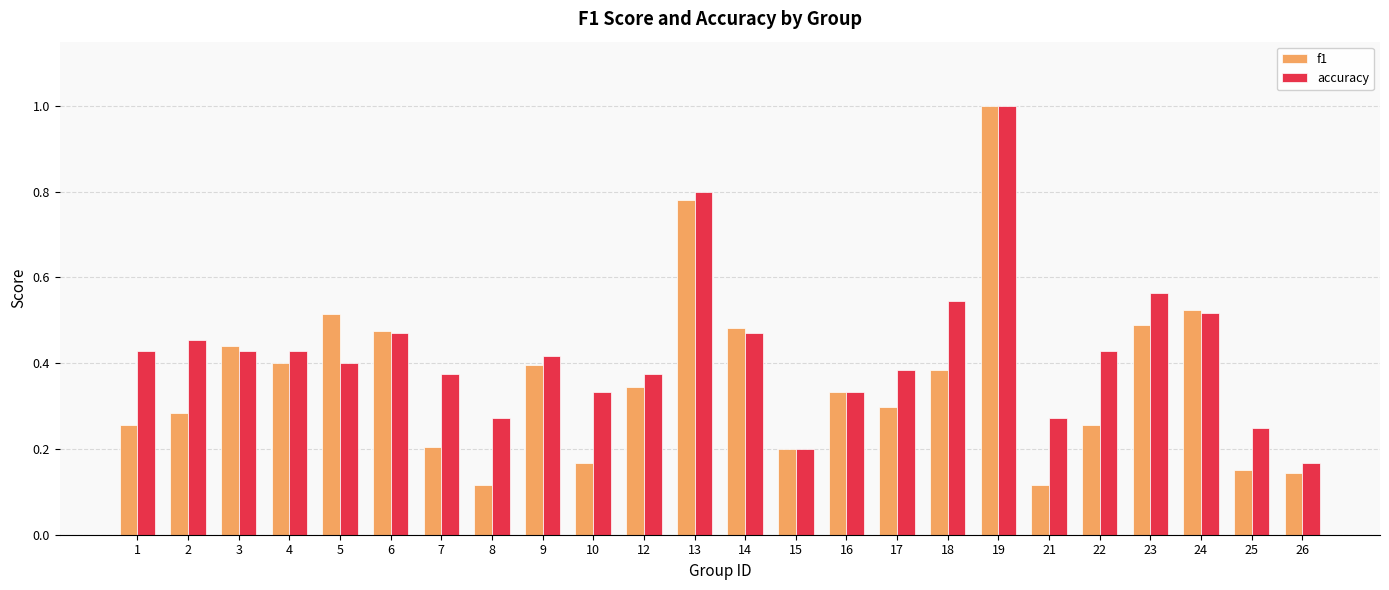

Which series changed the most between 7 and 13?

f1